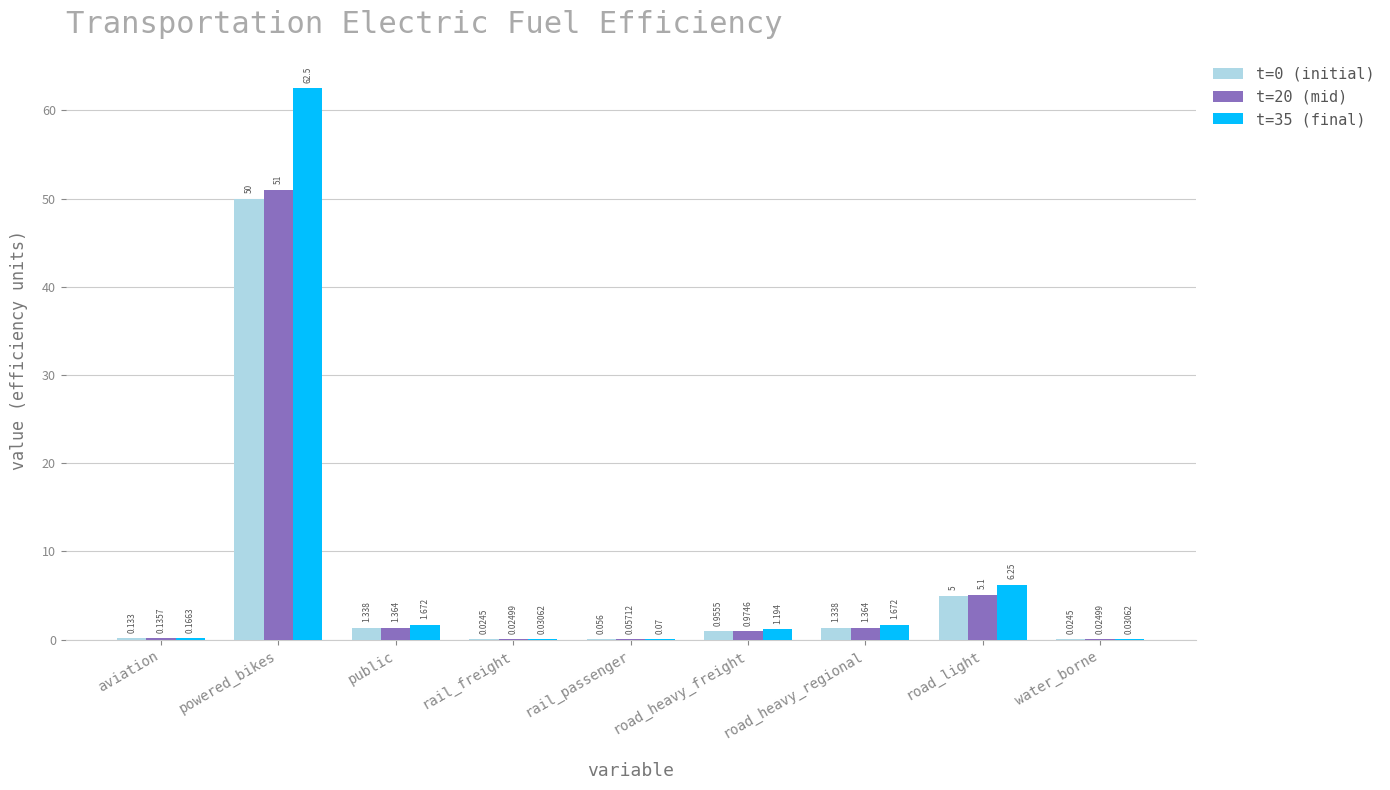

At which category is the sum across all series the highest?

powered_bikes